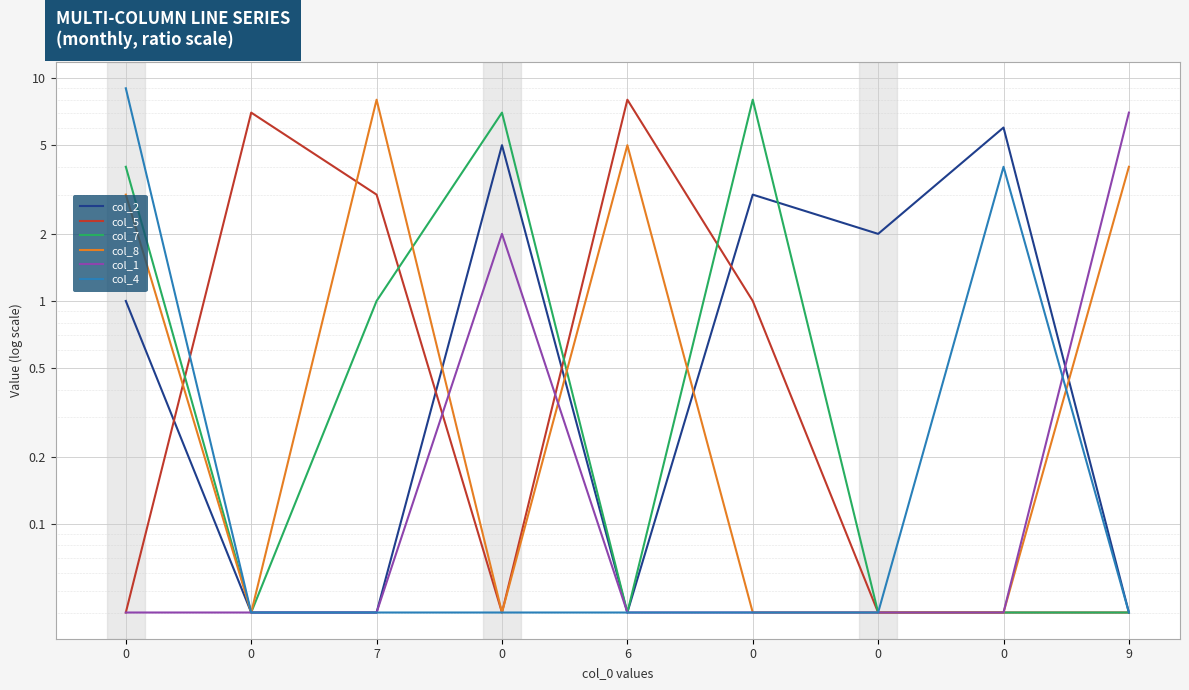

What is the label of the 9th point from the left?

9